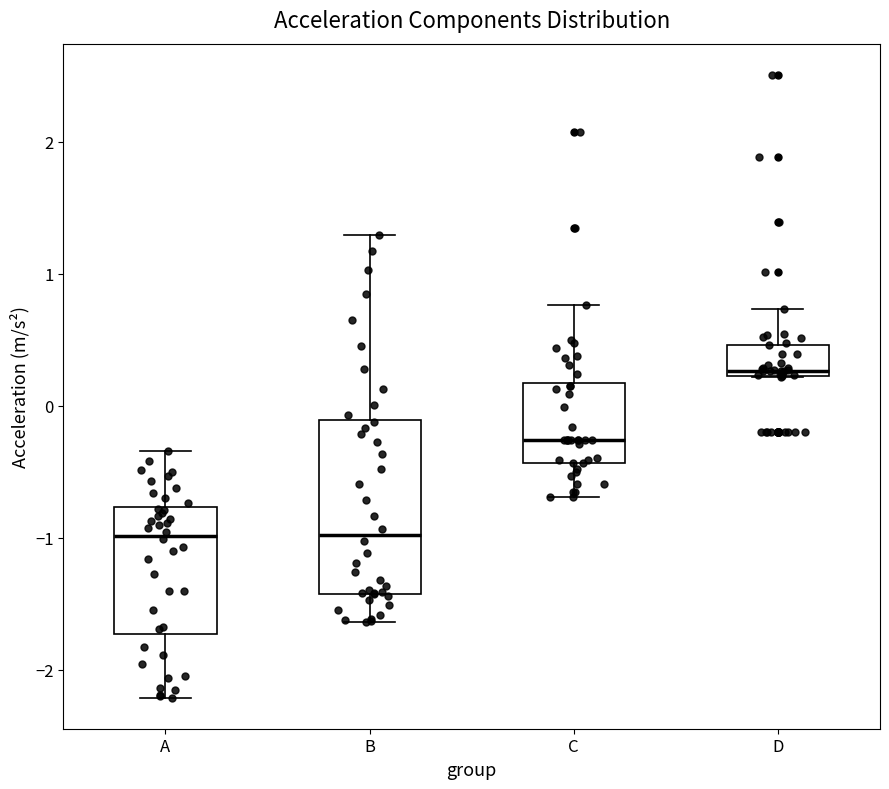

Where is the upper edge of the box for D on the y-axis? The values are not printed on the chart, so give them approximately, as read against the axis.

0.5